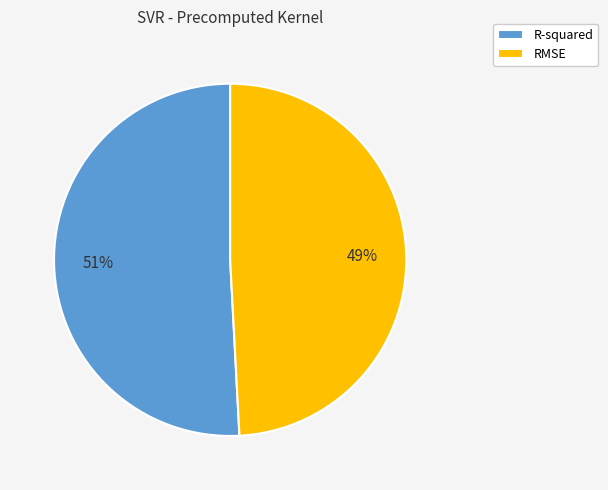

What percentage is the R-squared slice, to the nearest percent?

51%